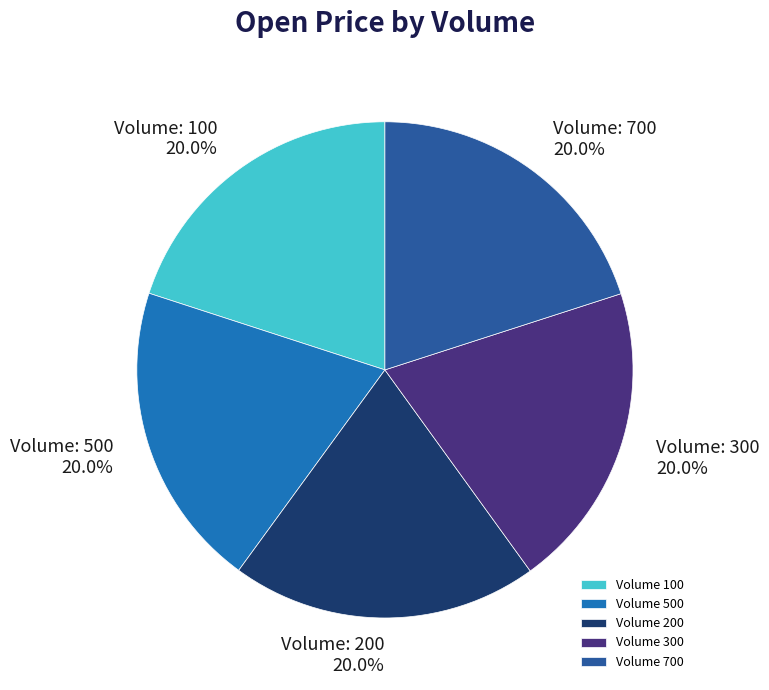

Is the sum of Volume 200 and Volume 500 greater than half?

No